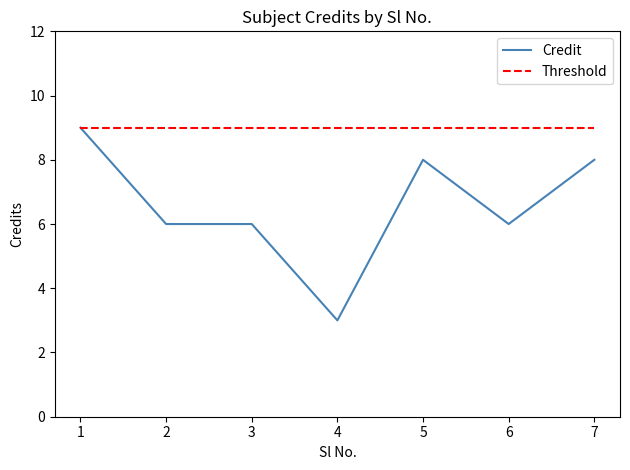

Reading right to left, extract all data points from this chart.

Credit: 8	6	8	3	6	6	9
Threshold: 9	9	9	9	9	9	9